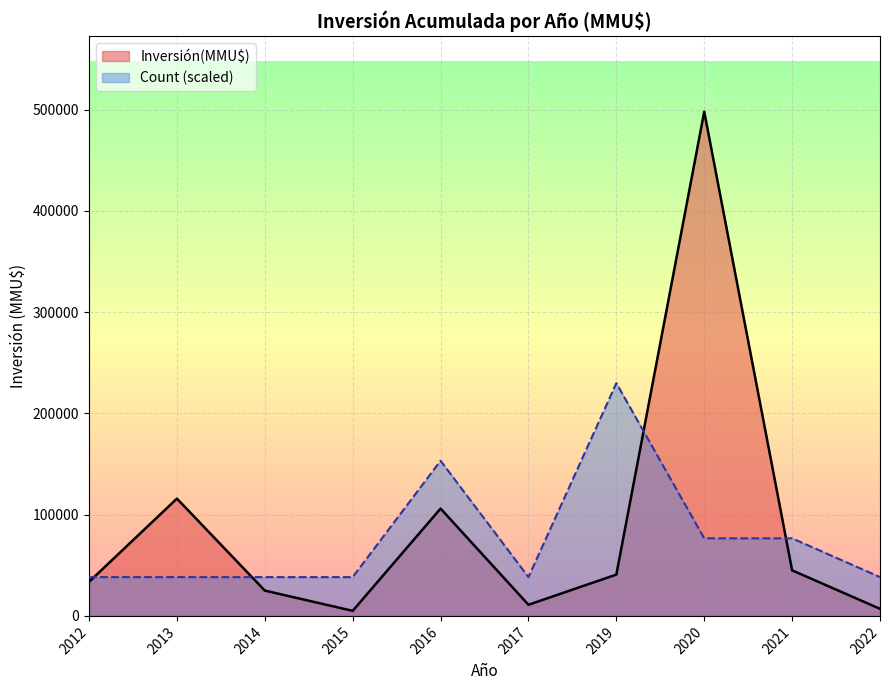

Which series changed the most between 2020 and 2019?

Inversión(MMU$)